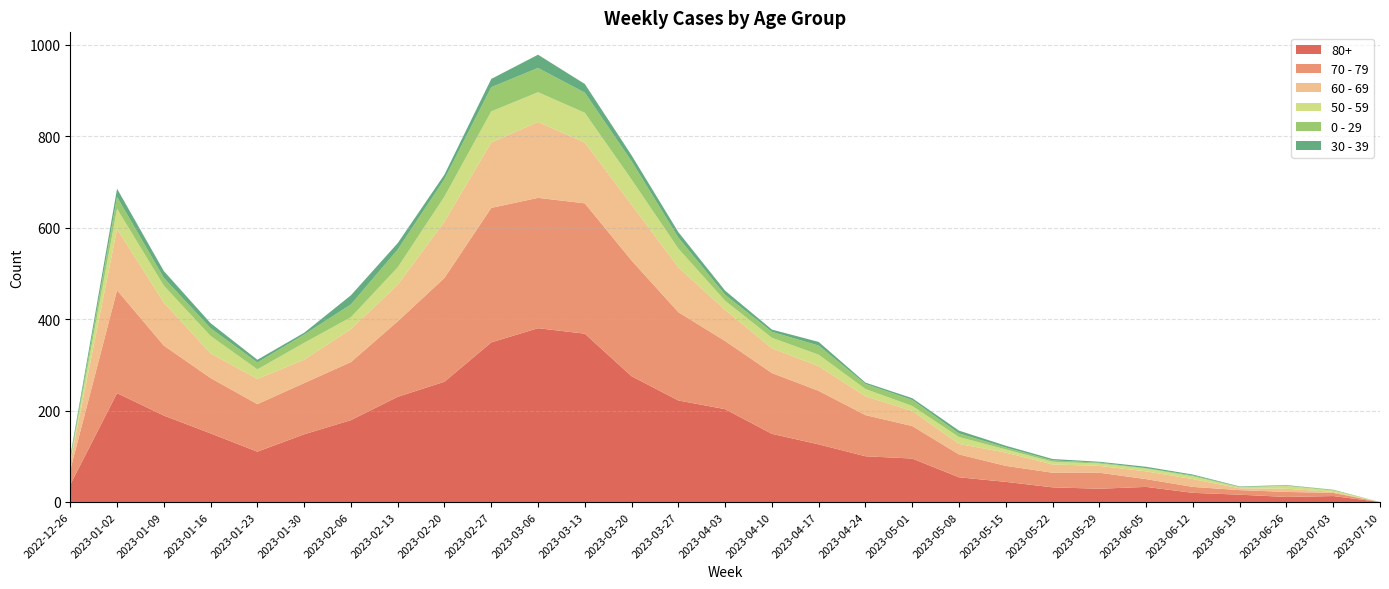

Reading right to left, list all the values displayed in this chart.

80+: 2023-07-10=0	2023-07-03=13	2023-06-26=11	2023-06-19=16	2023-06-12=20	2023-06-05=33	2023-05-29=29	2023-05-22=32	2023-05-15=44	2023-05-08=54	2023-05-01=95	2023-04-24=100	2023-04-17=126	2023-04-10=149	2023-04-03=203	2023-03-27=222	2023-03-20=275	2023-03-13=368	2023-03-06=380	2023-02-27=349	2023-02-20=263	2023-02-13=230	2023-02-06=179	2023-01-30=148	2023-01-23=110	2023-01-16=150	2023-01-09=189	2023-01-02=238	2022-12-26=38
70 - 79: 2023-07-10=0	2023-07-03=7	2023-06-26=11	2023-06-19=10	2023-06-12=13	2023-06-05=17	2023-05-29=35	2023-05-22=32	2023-05-15=35	2023-05-08=50	2023-05-01=71	2023-04-24=90	2023-04-17=117	2023-04-10=133	2023-04-03=149	2023-03-27=193	2023-03-20=253	2023-03-13=285	2023-03-06=285	2023-02-27=294	2023-02-20=227	2023-02-13=165	2023-02-06=127	2023-01-30=112	2023-01-23=104	2023-01-16=121	2023-01-09=153	2023-01-02=225	2022-12-26=32
60 - 69: 2023-07-10=0	2023-07-03=2	2023-06-26=7	2023-06-19=4	2023-06-12=17	2023-06-05=17	2023-05-29=15	2023-05-22=18	2023-05-15=29	2023-05-08=23	2023-05-01=33	2023-04-24=41	2023-04-17=54	2023-04-10=54	2023-04-03=68	2023-03-27=98	2023-03-20=122	2023-03-13=133	2023-03-06=166	2023-02-27=143	2023-02-20=123	2023-02-13=80	2023-02-06=72	2023-01-30=51	2023-01-23=55	2023-01-16=54	2023-01-09=94	2023-01-02=134	2022-12-26=16
50 - 59: 2023-07-10=0	2023-07-03=3	2023-06-26=6	2023-06-19=2	2023-06-12=6	2023-06-05=6	2023-05-29=5	2023-05-22=6	2023-05-15=7	2023-05-08=15	2023-05-01=11	2023-04-24=16	2023-04-17=25	2023-04-10=23	2023-04-03=20	2023-03-27=41	2023-03-20=55	2023-03-13=65	2023-03-06=65	2023-02-27=68	2023-02-20=55	2023-02-13=38	2023-02-06=26	2023-01-30=37	2023-01-23=21	2023-01-16=38	2023-01-09=37	2023-01-02=44	2022-12-26=5
0 - 29: 2023-07-10=0	2023-07-03=2	2023-06-26=1	2023-06-19=1	2023-06-12=2	2023-06-05=1	2023-05-29=2	2023-05-22=3	2023-05-15=4	2023-05-08=8	2023-05-01=13	2023-04-24=11	2023-04-17=20	2023-04-10=13	2023-04-03=13	2023-03-27=24	2023-03-20=40	2023-03-13=44	2023-03-06=53	2023-02-27=53	2023-02-20=38	2023-02-13=39	2023-02-06=28	2023-01-30=18	2023-01-23=15	2023-01-16=17	2023-01-09=17	2023-01-02=26	2022-12-26=4
30 - 39: 2023-07-10=0	2023-07-03=0	2023-06-26=1	2023-06-19=1	2023-06-12=2	2023-06-05=3	2023-05-29=2	2023-05-22=3	2023-05-15=4	2023-05-08=6	2023-05-01=4	2023-04-24=3	2023-04-17=8	2023-04-10=5	2023-04-03=9	2023-03-27=12	2023-03-20=13	2023-03-13=19	2023-03-06=29	2023-02-27=18	2023-02-20=10	2023-02-13=14	2023-02-06=20	2023-01-30=4	2023-01-23=6	2023-01-16=11	2023-01-09=15	2023-01-02=18	2022-12-26=5